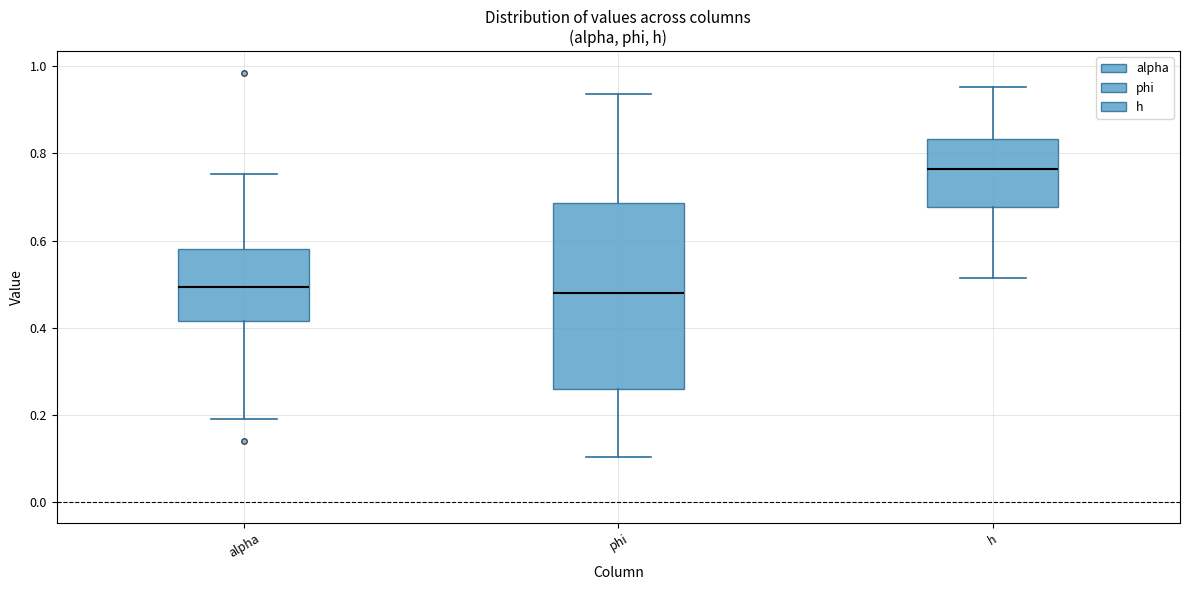

Reading left to right, read every box against the y-axis: the position of its median line, the range the box covers, and the ends of its whiskers. The values are not printed on the chart, so give them approximately, as read against the axis.

alpha: median 0.50, box 0.42 to 0.58, whiskers 0.20 to 0.76
phi: median 0.48, box 0.26 to 0.68, whiskers 0.10 to 0.94
h: median 0.76, box 0.68 to 0.84, whiskers 0.52 to 0.96